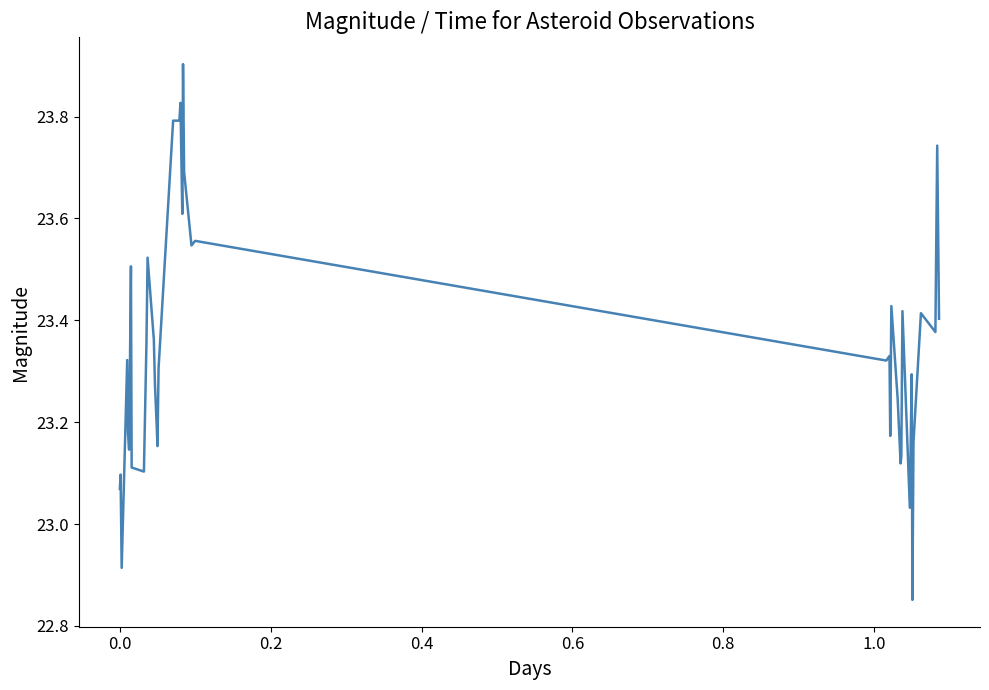

What is the maximum value shown in the chart?

23.9